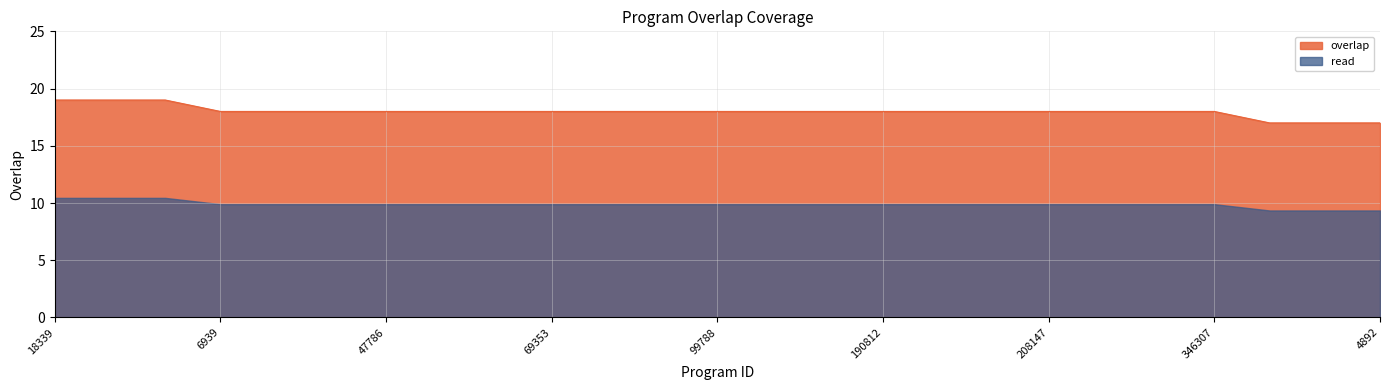

Reading left to right, extract all data points from this chart.

18339=19	18343=19	278755=19	6939=18	30173=18	33946=18	47786=18	51357=18	66268=18	69353=18	84737=18	92509=18	99788=18	109915=18	176523=18	190812=18	193819=18	193862=18	208147=18	228698=18	238327=18	346307=18	2660=17	4891=17	4892=17